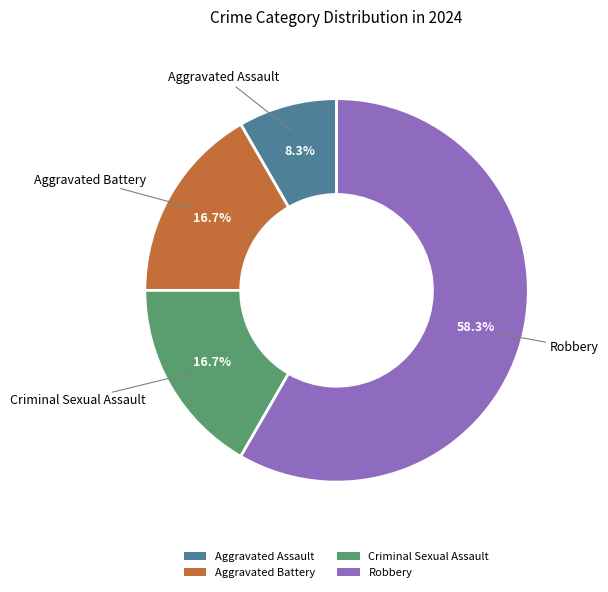

Does Criminal Sexual Assault represent more than half of the total?

No